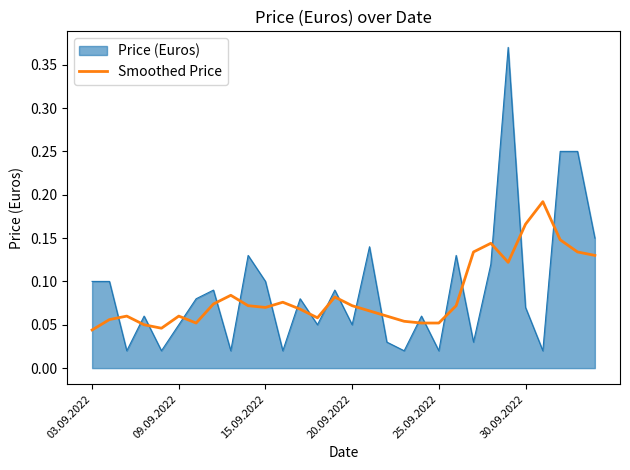

True or false: Smoothed Price and Price (Euros) cross at least once.

True